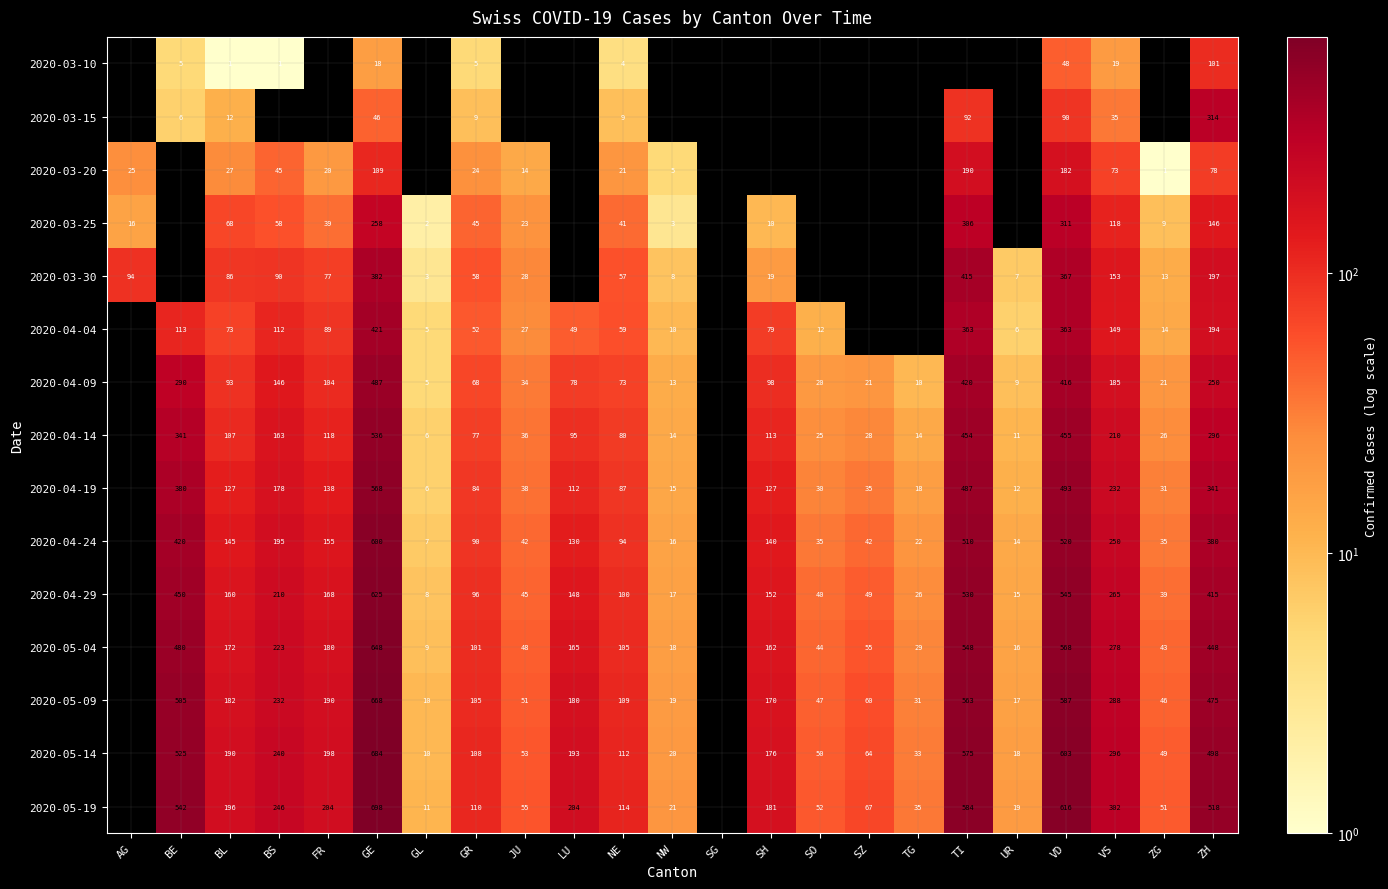

The value of 2020-03-20 at NE is 21. True or false?

True